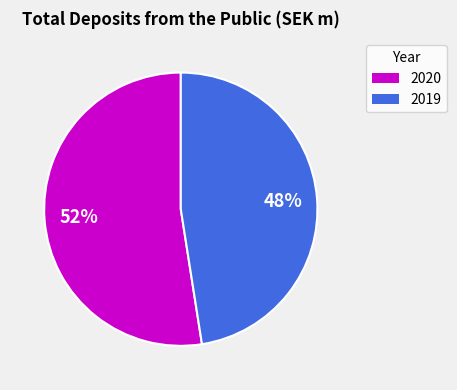

Between 2019 and 2020, which is larger?

2020